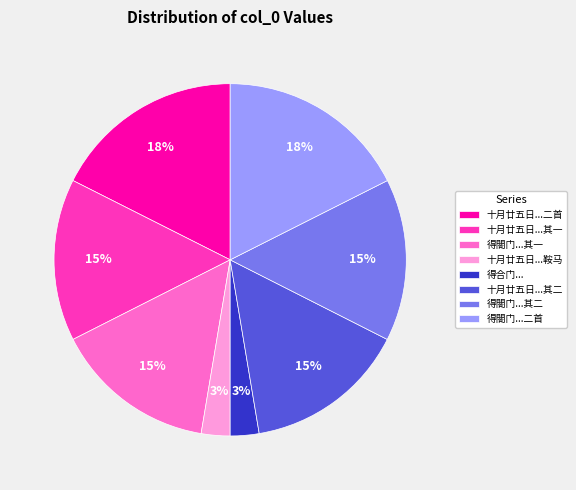

To the nearest percent, what is the average slice percentage?

12%